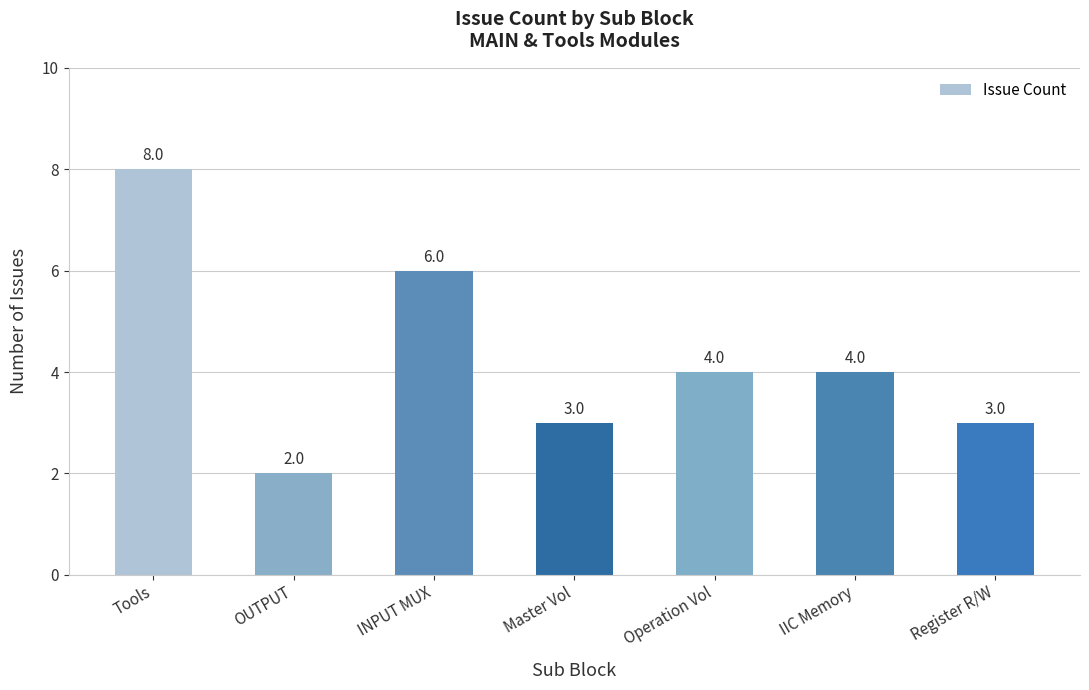

What is the minimum value shown in the chart?

2